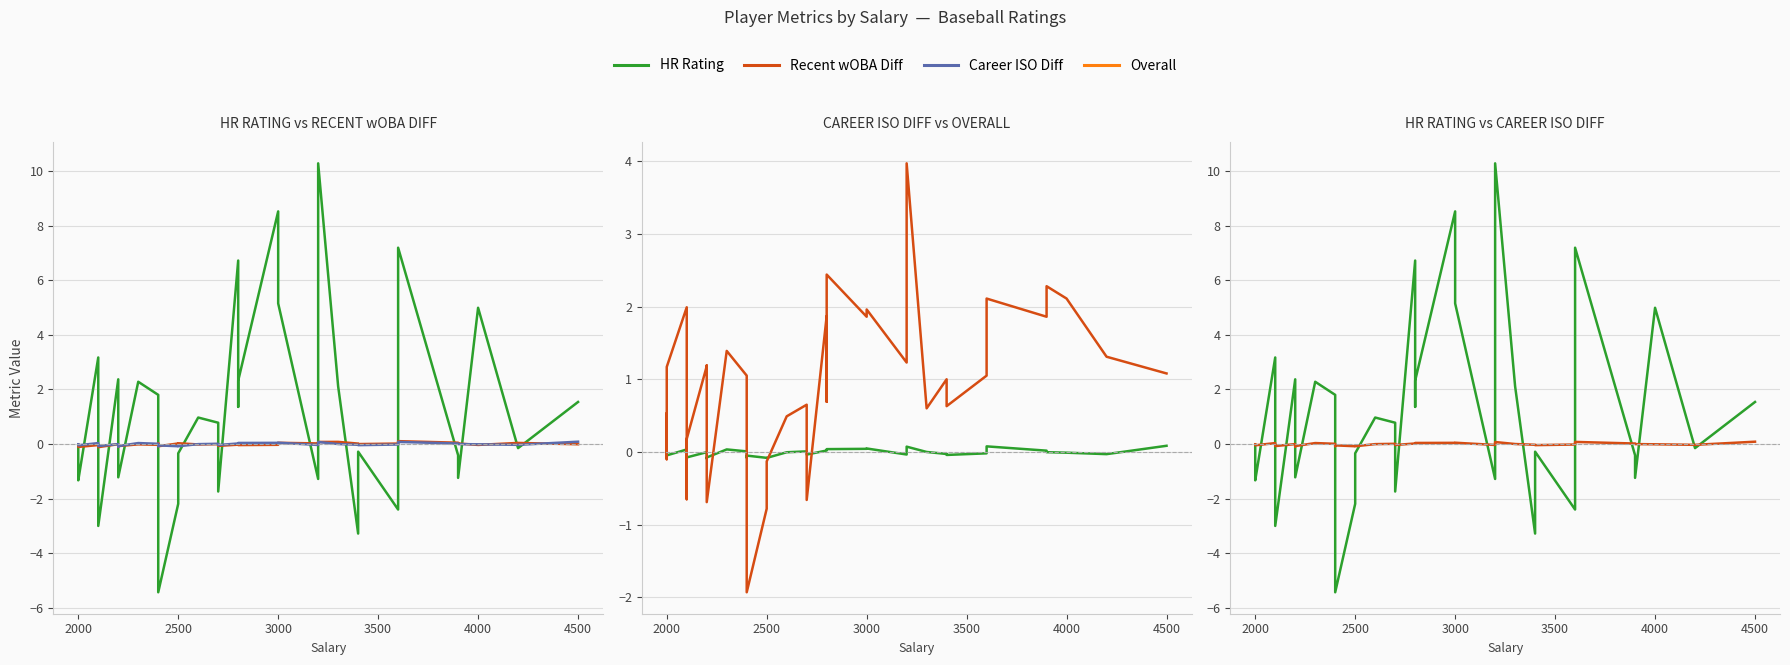

Reading left to right, list all the values displayed in this chart.

HR Rating: -0.1	-0.9	-1.3	3.2	-0.8	-3.0	2.4	1.5	-0.7	-1.2	2.3	1.8	-0.3	-5.4	-2.2	-0.3	1.0	0.8	-1.7	6.7	1.4	2.3	8.5	5.2	-1.3	4.3	10.3	2.1	-3.3	-0.3	-2.4	7.2	-0.4	-1.2	5.0	-0.1	1.5
Recent wOBA Diff: -0.0	-0.0	-0.1	-0.0	-0.1	-0.1	-0.0	-0.1	-0.1	-0.1	-0.0	-0.0	0.0	-0.1	0.0	0.0	-0.0	-0.0	-0.1	-0.0	-0.0	-0.0	-0.0	0.0	0.0	0.0	0.1	0.1	0.0	-0.0	0.0	0.1	0.0	0.0	-0.0	0.0	-0.0
Career ISO Diff: -0.0	-0.0	-0.0	0.0	-0.1	-0.1	-0.0	-0.0	-0.1	-0.1	0.0	0.0	-0.1	-0.1	-0.1	-0.1	-0.0	0.0	-0.0	0.0	0.0	0.0	0.0	0.0	-0.0	0.0	0.1	0.0	-0.0	-0.0	-0.0	0.1	0.0	-0.0	-0.0	-0.0	0.1
Overall: 0.5	-0.1	1.2	2.0	-0.7	0.2	1.2	1.2	-0.2	-0.7	1.4	1.1	-0.9	-1.9	-0.8	-0.1	0.5	0.7	-0.7	1.9	0.7	2.4	1.9	2.0	1.2	3.3	4.0	0.6	1.0	0.6	1.1	2.1	1.9	2.3	2.1	1.3	1.1